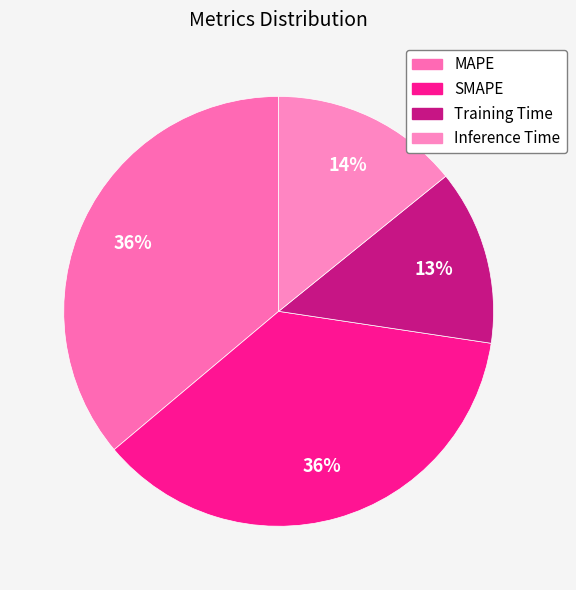

Does Training Time represent more than half of the total?

No